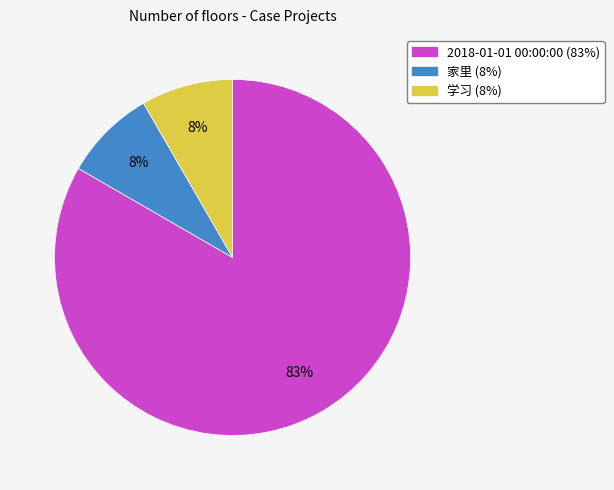

What is the largest slice in the pie chart?

2018-01-01 00:00:00